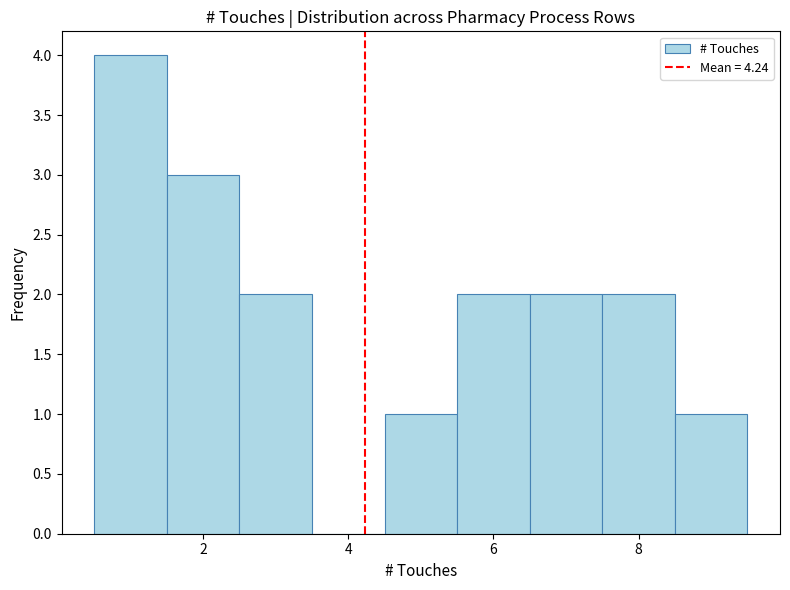

Reading left to right, list every bar in this chart as the range it spans on the x-axis followed by its height. Neither the bar edges nor the heights are printed on the chart, so give them approximately, as read against the axes.

0.5 to 1.5: 4
1.5 to 2.5: 3
2.5 to 3.5: 2
3.5 to 4.5: 0
4.5 to 5.5: 1
5.5 to 6.5: 2
6.5 to 7.5: 2
7.5 to 8.5: 2
8.5 to 9.5: 1